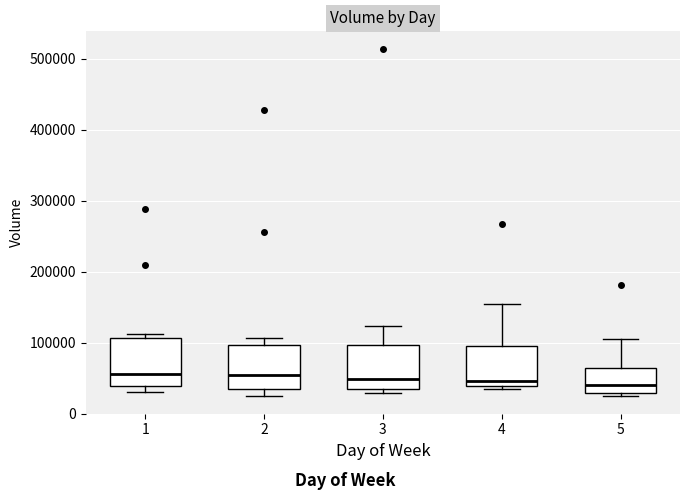

Reading left to right, transcribe this box plot: for each box, give where its median line is, the range the box spans, and where its two whiskers end, as read against the y-axis. The values are not printed on the chart, so give them approximately, as read against the axis.

1: median 60000, box 40000 to 110000, whiskers 30000 to 110000 (just above the box's upper edge)
2: median 50000, box 30000 to 100000, whiskers 20000 to 110000
3: median 50000, box 30000 to 100000, whiskers 30000 (just below the box's lower edge) to 120000
4: median 50000, box 40000 to 100000, whiskers 30000 to 150000
5: median 40000, box 30000 to 60000, whiskers 20000 to 100000